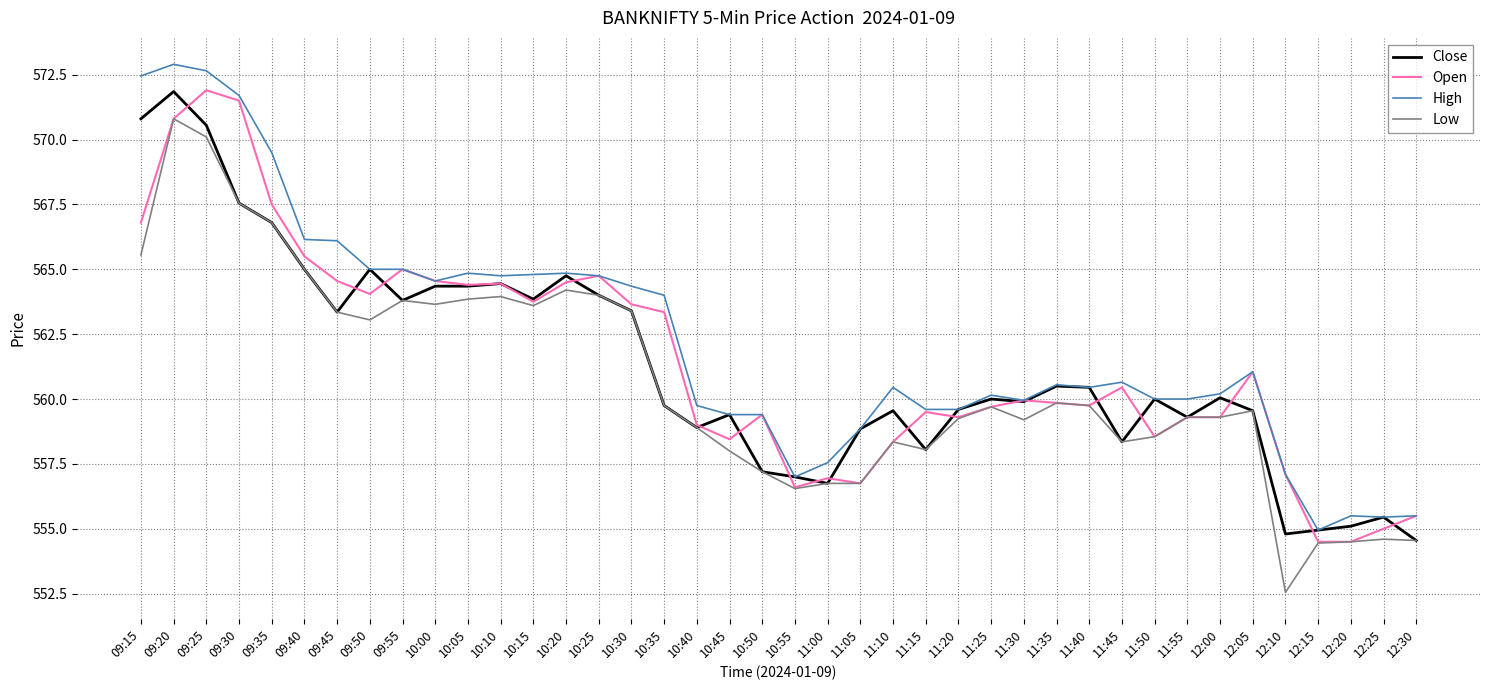

True or false: High has more than 1 interior local peaks.

True